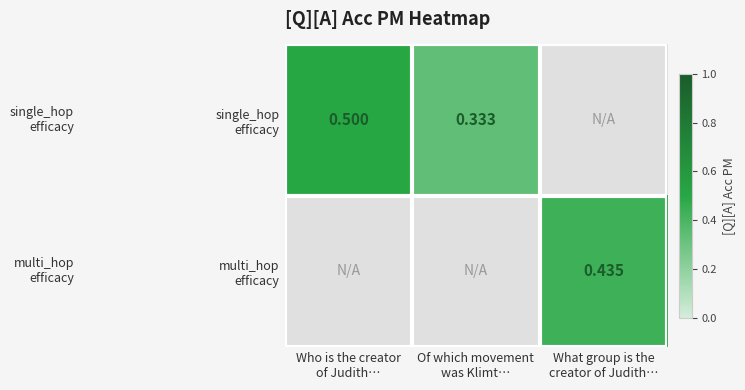

Is the value of single_hop efficacy at What group is the creator of Judith… greater than the value of multi_hop efficacy at Of which movement was Klimt…?

No